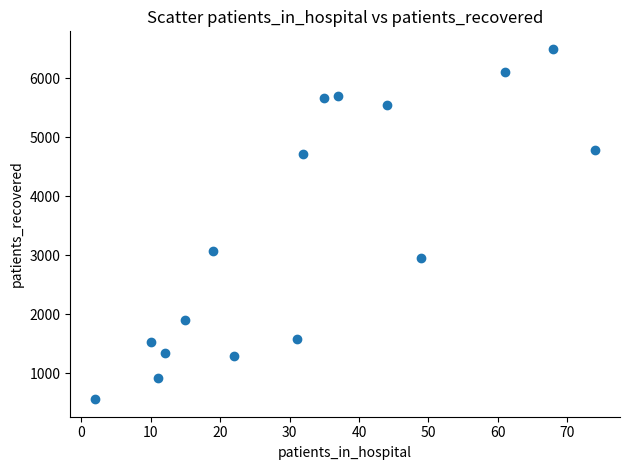

What Y value in the scatter plot is closest to 3528?

3072